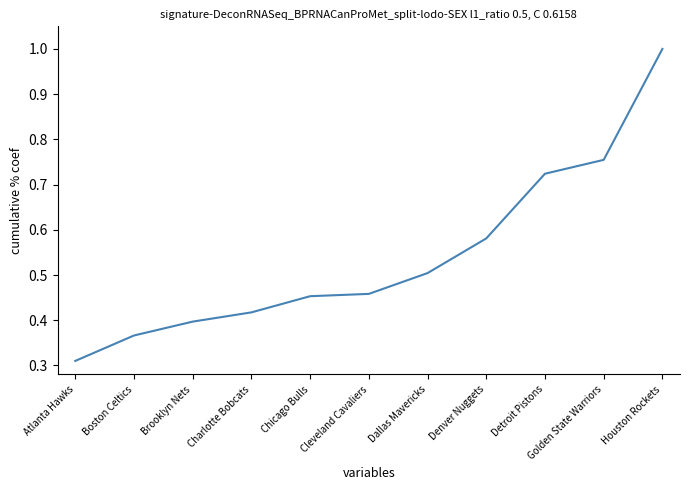

The value at Denver Nuggets is 0.8. True or false?

False